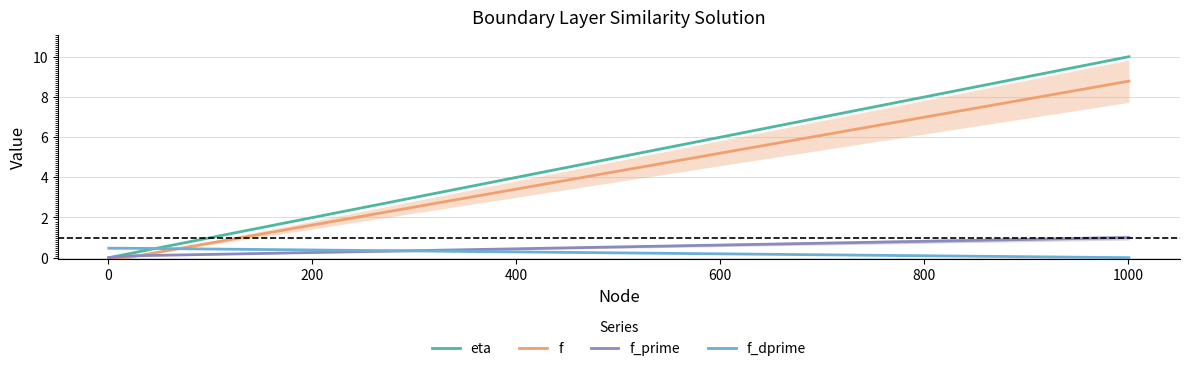

What is the highest value of the f_dprime series?

0.5